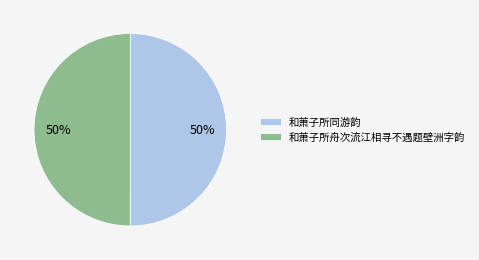

To the nearest percent, what is the combined percentage of 和萧子所同游韵 and 和萧子所舟次流江相寻不遇题壁洲字韵?

100%